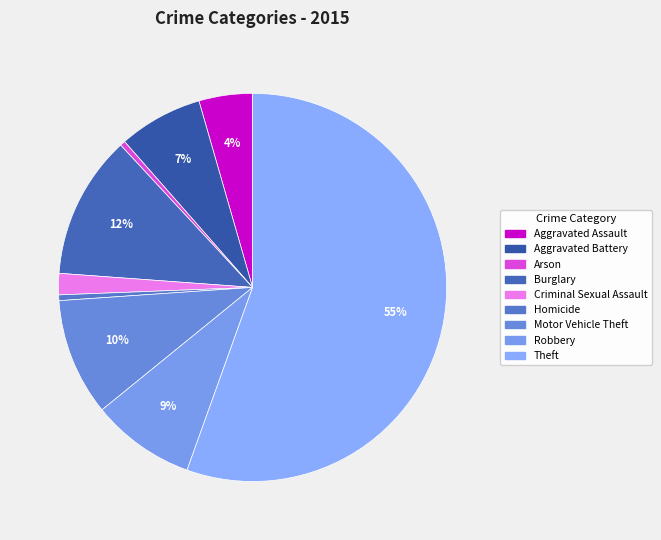

Count the number of slices in the pie.

9